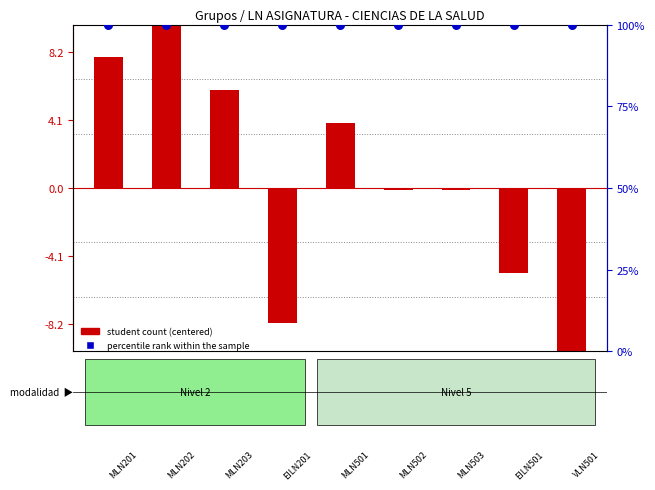

Which series has the largest total across all categories?

percentile rank within the sample